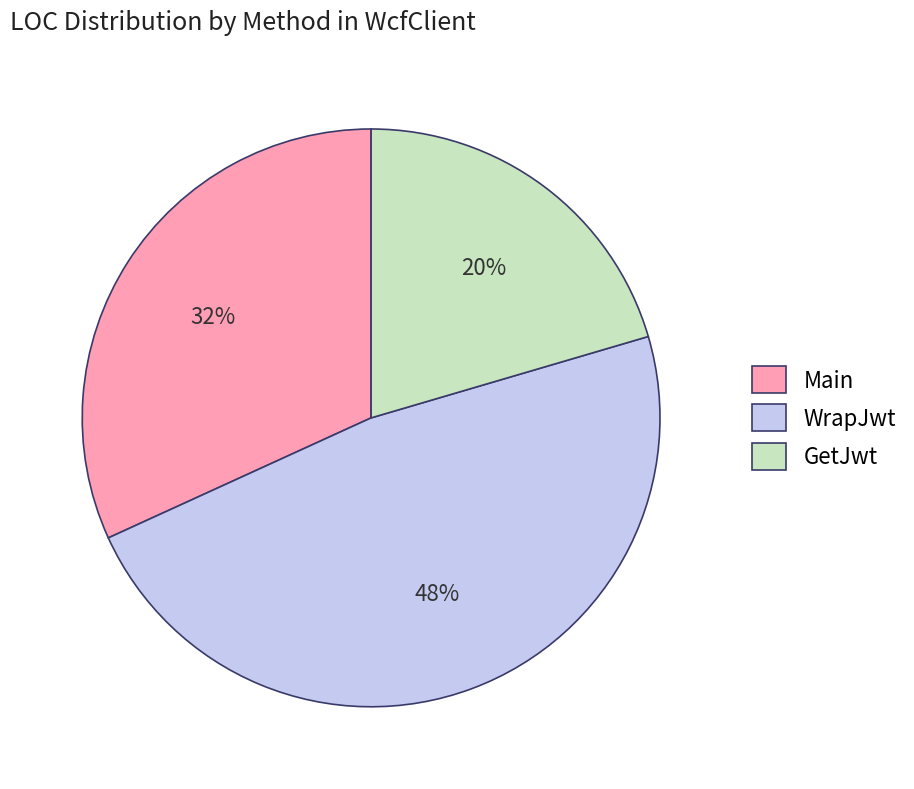

The GetJwt slice represents 20% of the pie. True or false?

True